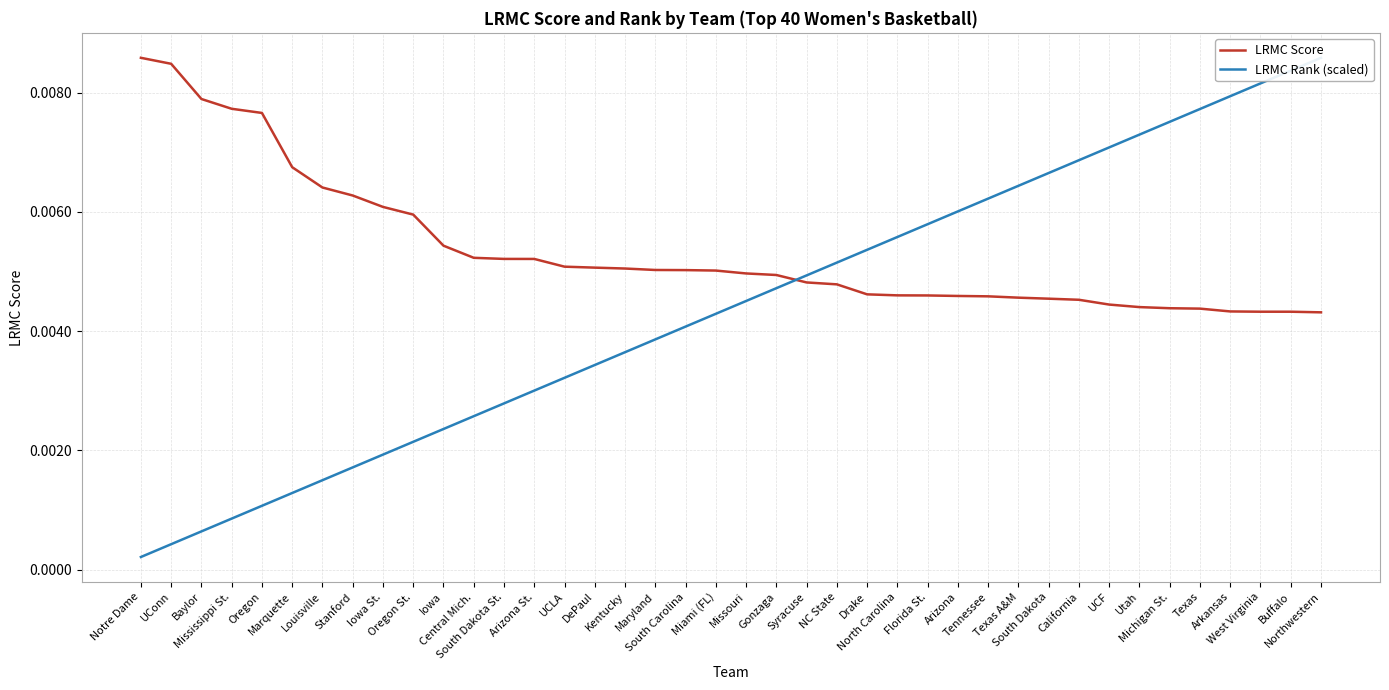

At how many categories does at least one series exceed 0?

40